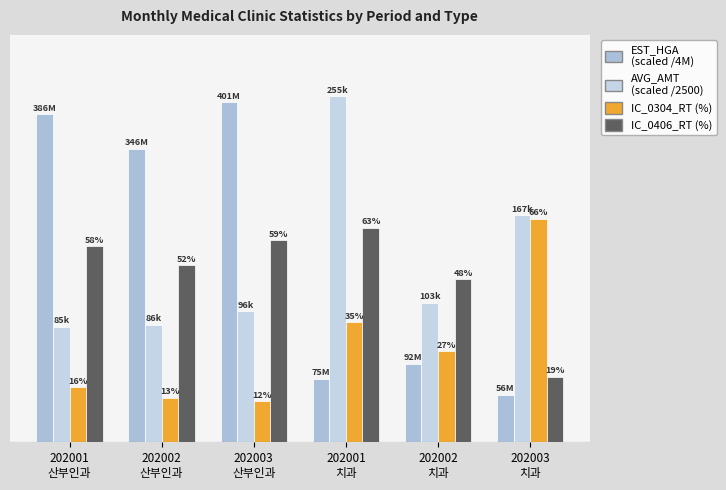

Are the bars grouped side by side (vs. stacked)?

Yes